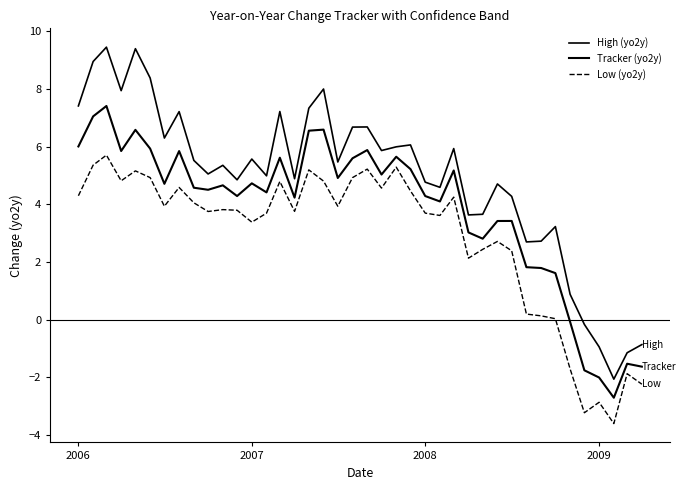

Does the chart have visible grid lines?

No